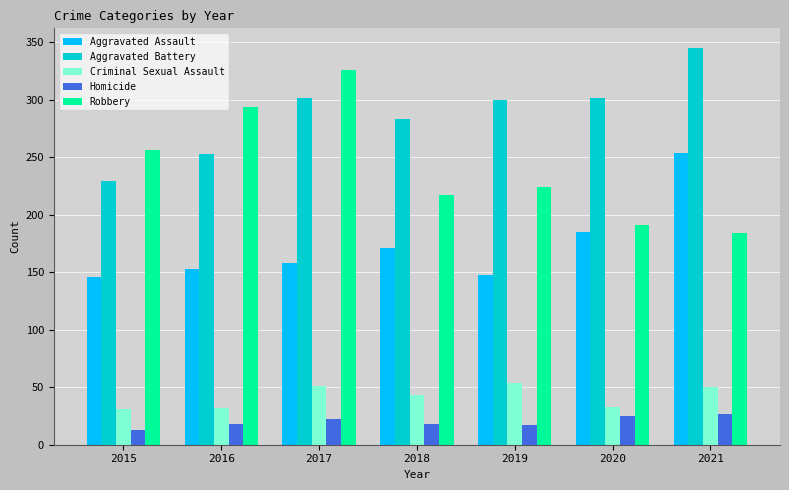

Rank the series at 2016 from lowest to highest value.

Homicide, Criminal Sexual Assault, Aggravated Assault, Aggravated Battery, Robbery